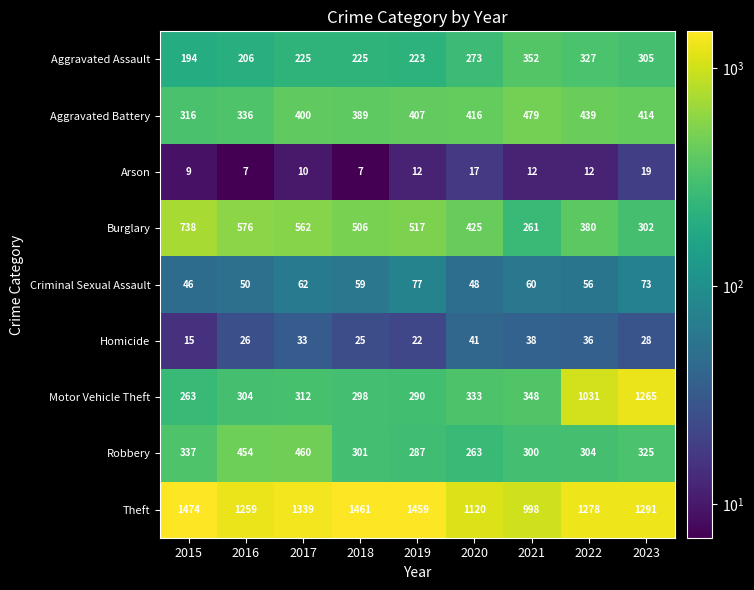

How many values in the Aggravated Assault series are below 225?

3